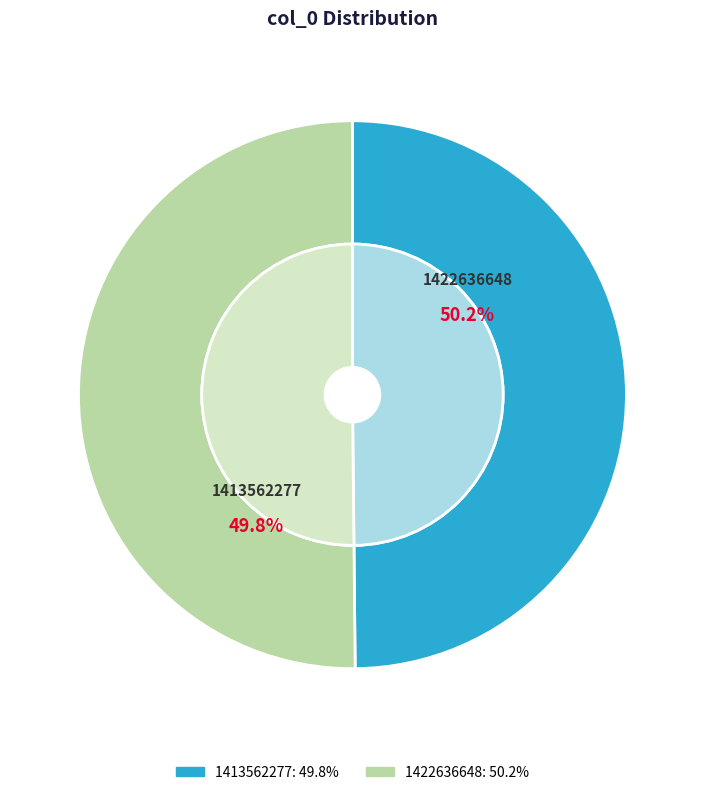

What is the smallest slice in the pie chart?

1413562277